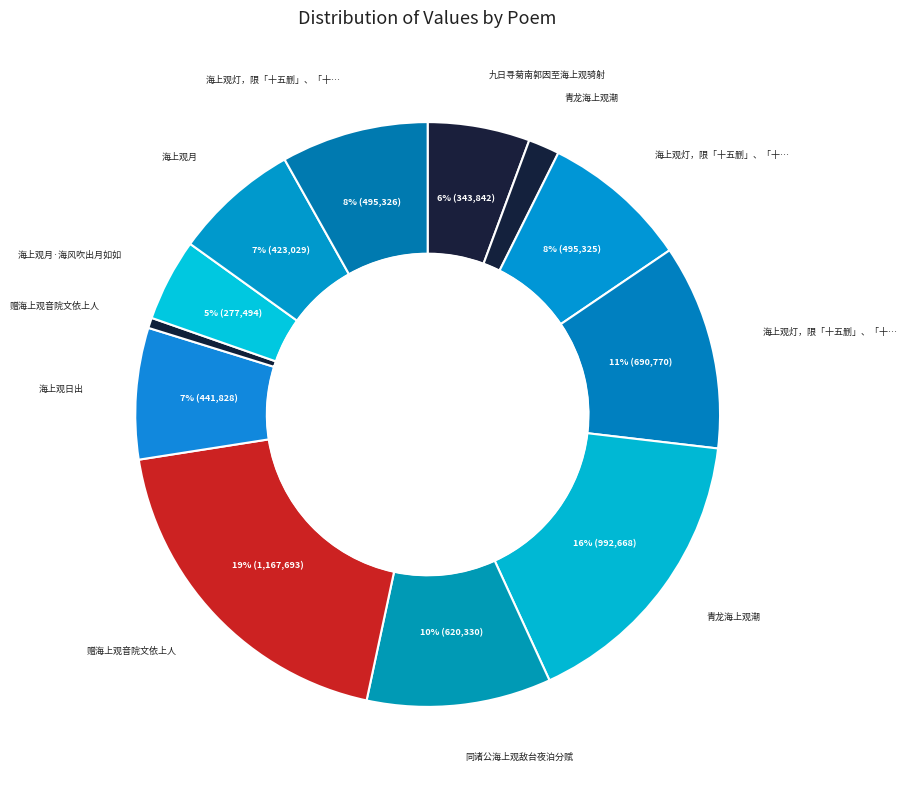

Count the number of slices in the pie.

12